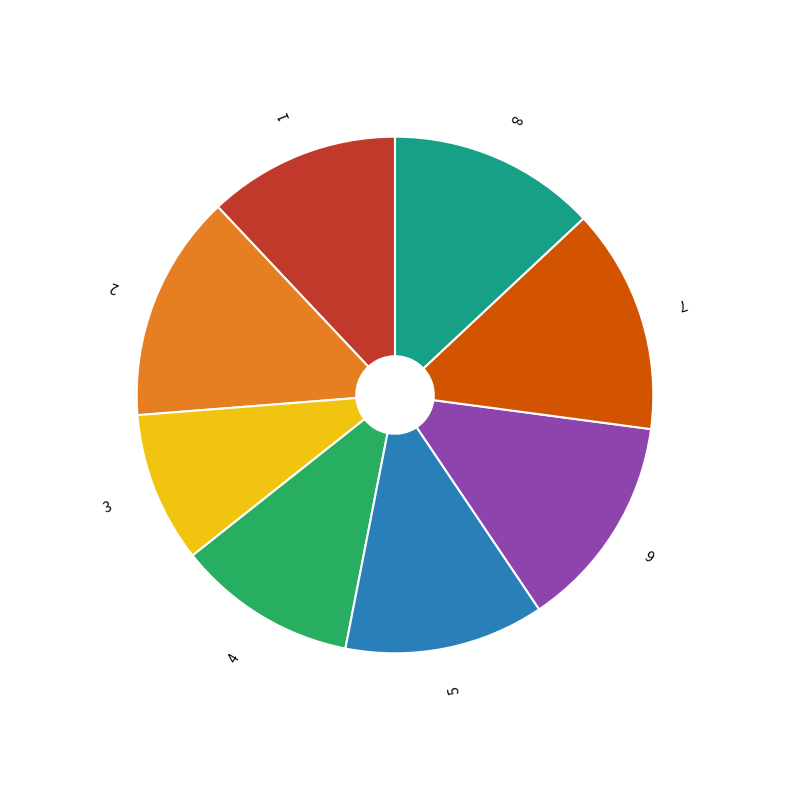

Which category has the smallest portion of the pie?

3